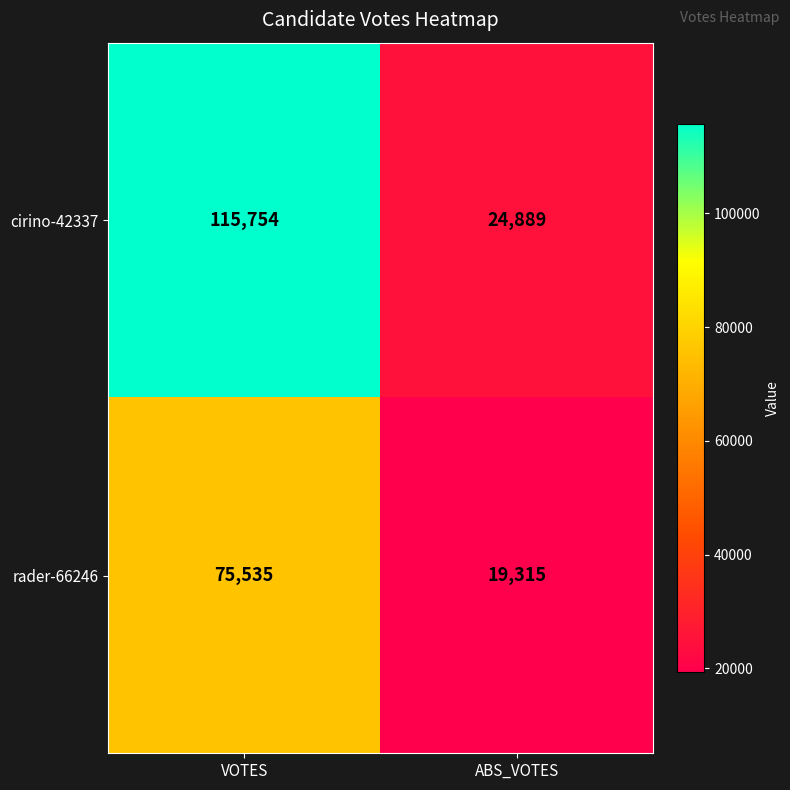

Reading left to right, list all the values displayed in this chart.

cirino-42337: 115754	24889
rader-66246: 75535	19315